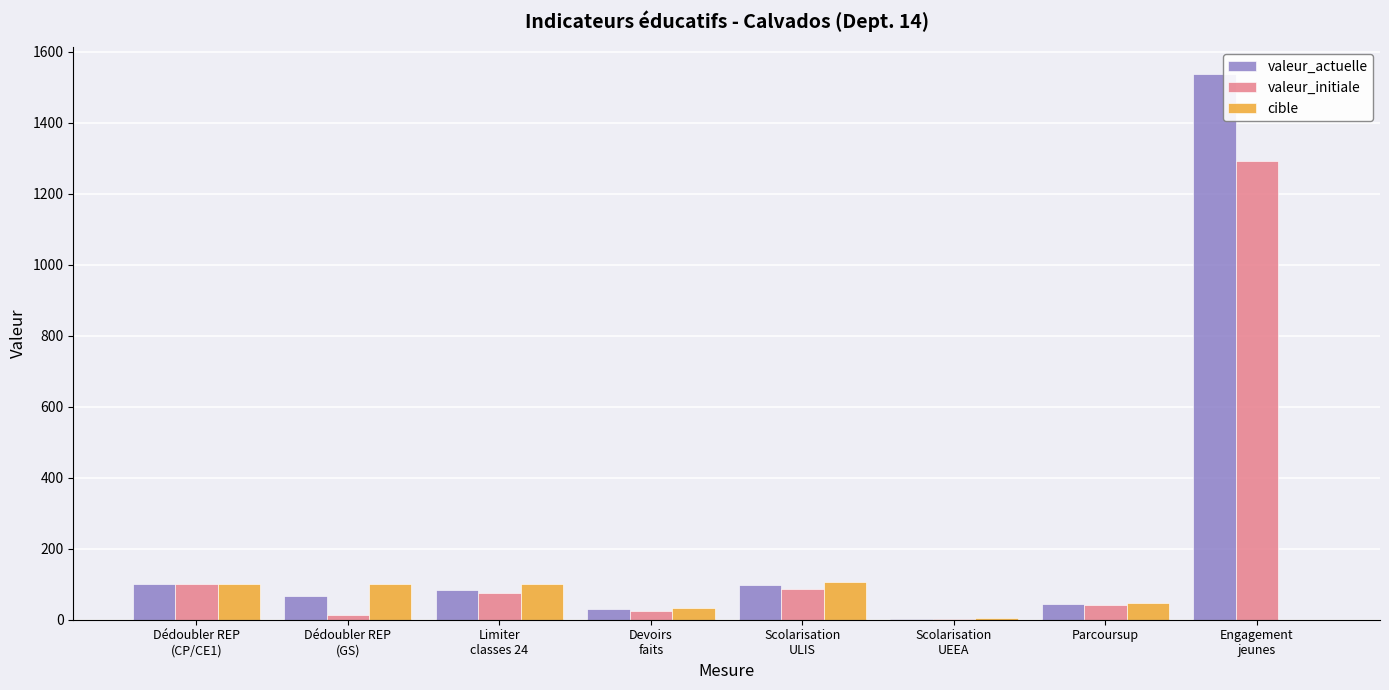

How many groups of bars are there?

8